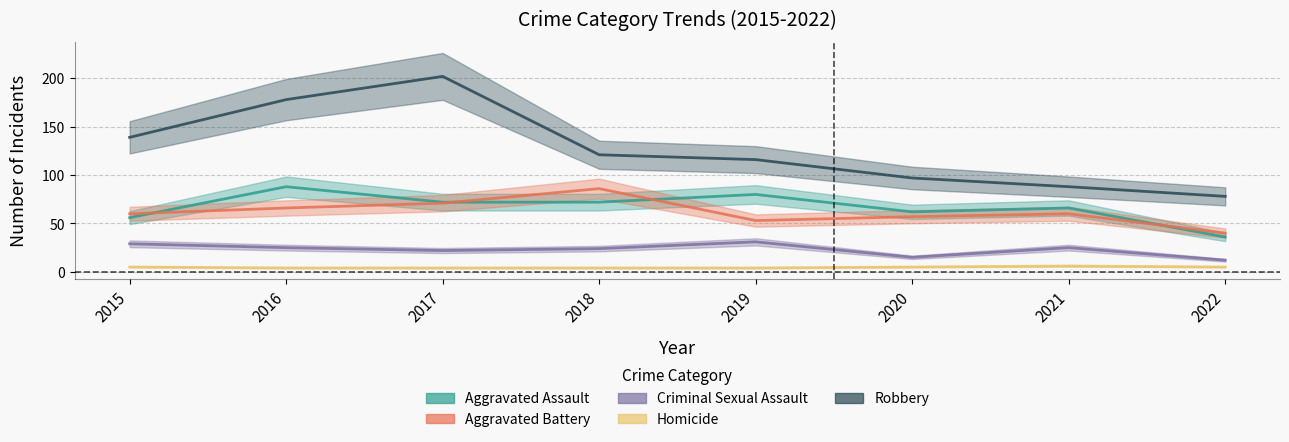

Read the Aggravated Assault value at 2016.

88